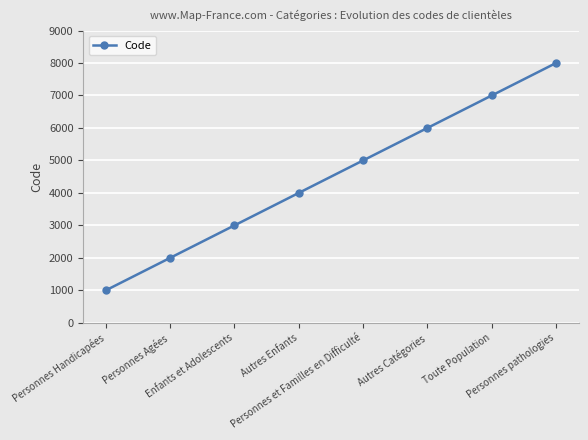

How many categories are shown in the chart?

8